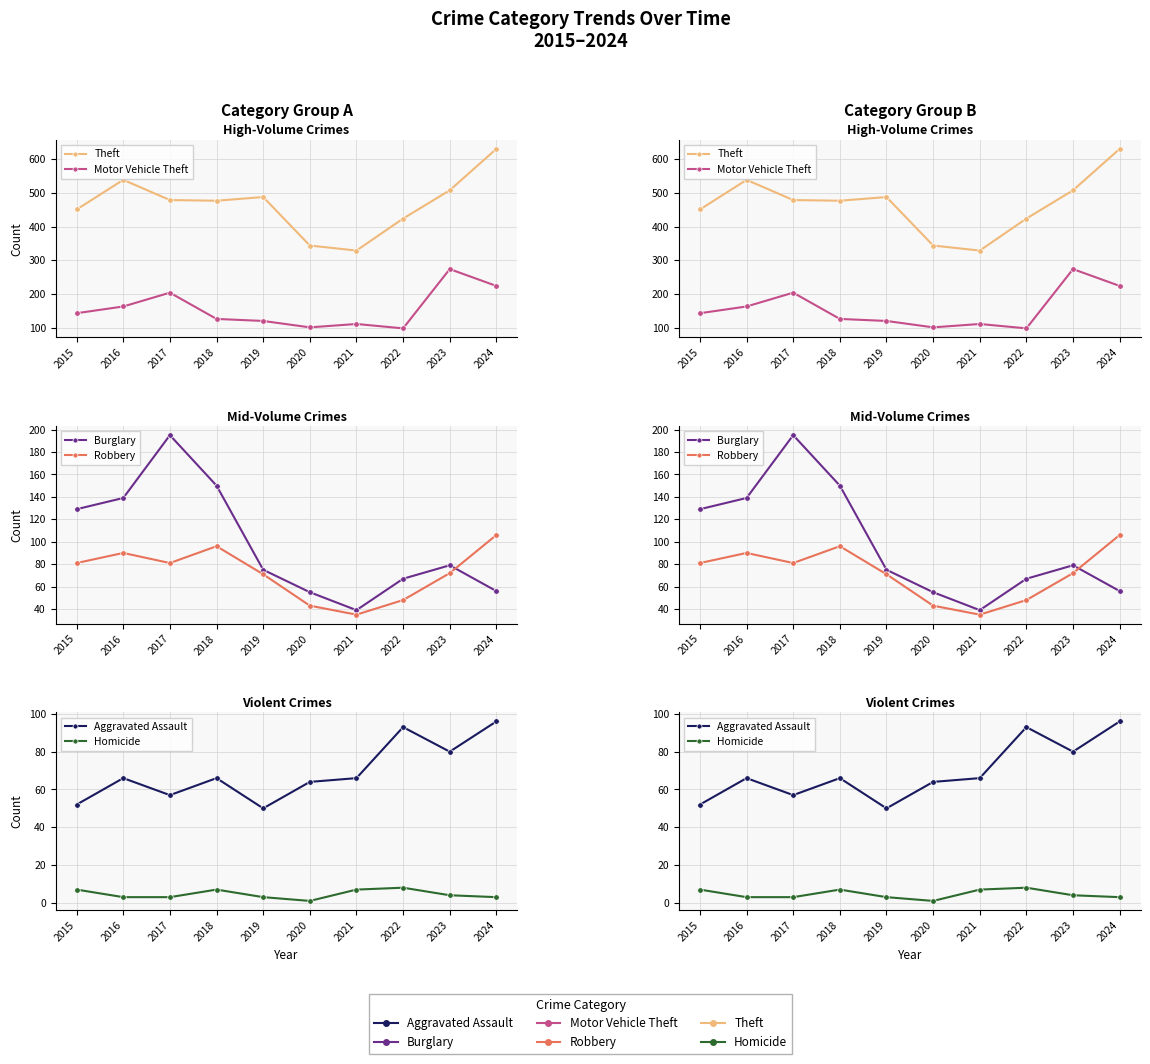

What is the difference between the second highest and second lowest values in the Robbery series?

53